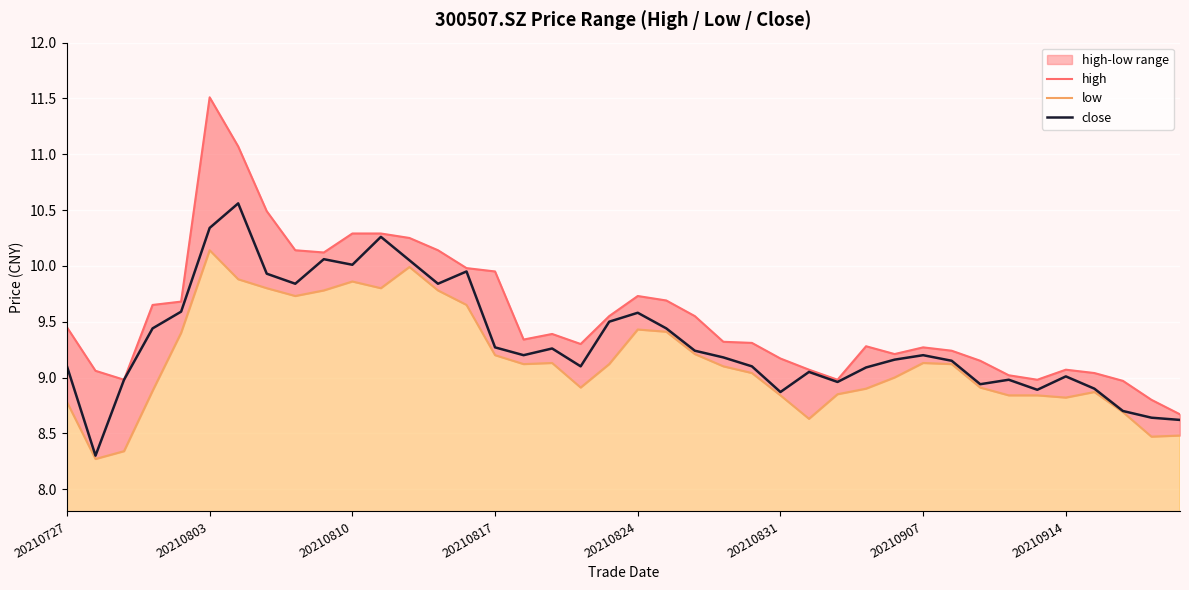

What position from the left is 33?

34